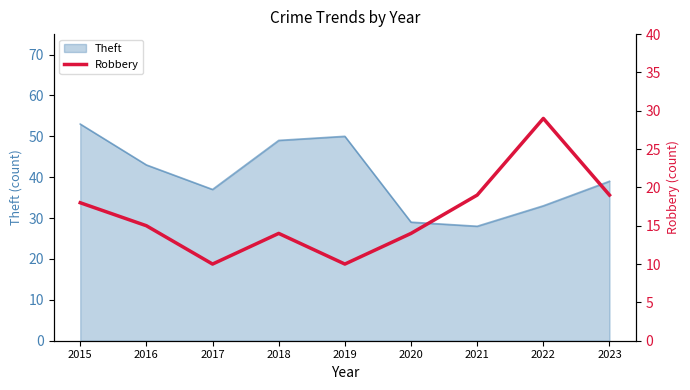

True or false: Theft has a value of 29 at 2020.

True